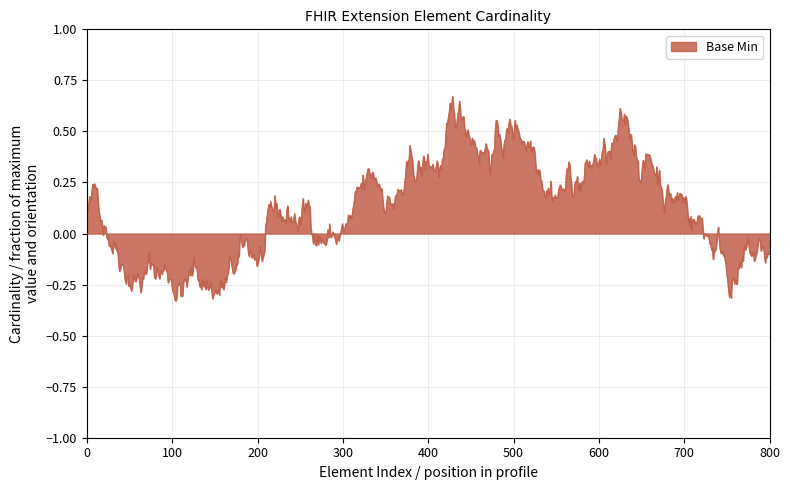

What is the difference between the maximum and minimum values?

1.0